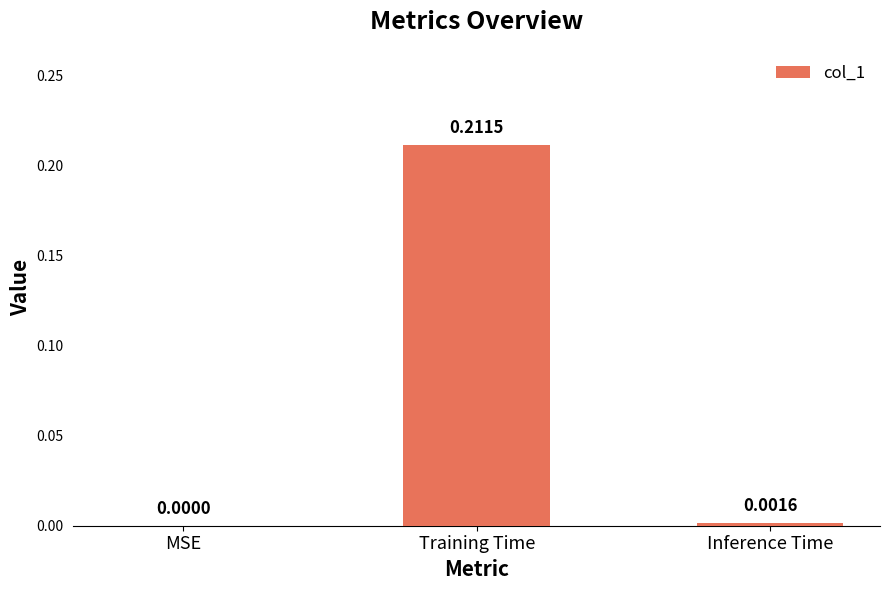

Which has a higher value, MSE or Training Time?

Training Time